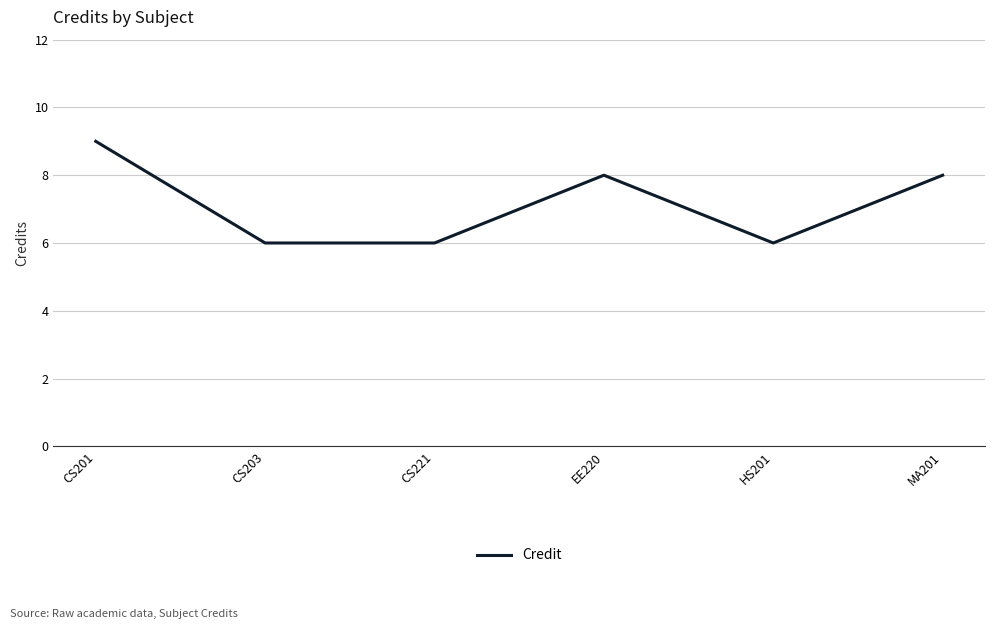

What is the approximate value at MA201?

8